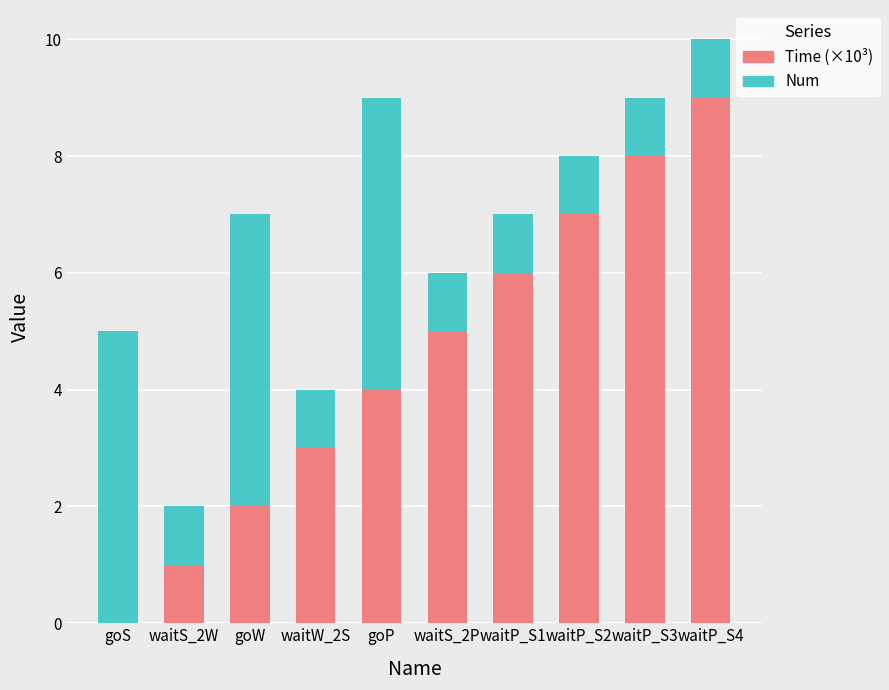

True or false: Num has a value of 5 at waitS_2P.

True